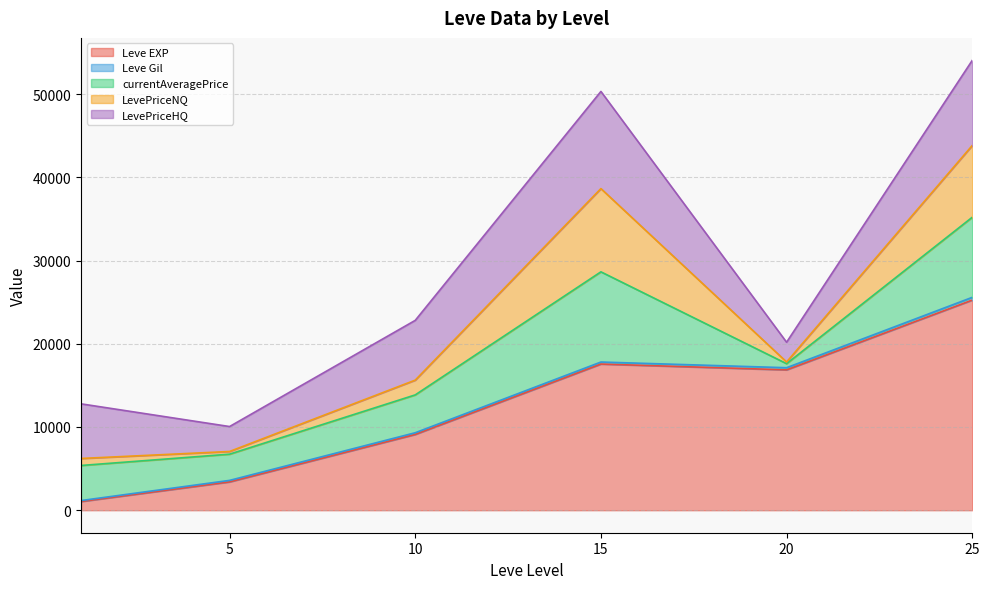

Where is the first local maximum for LevePriceNQ?

1